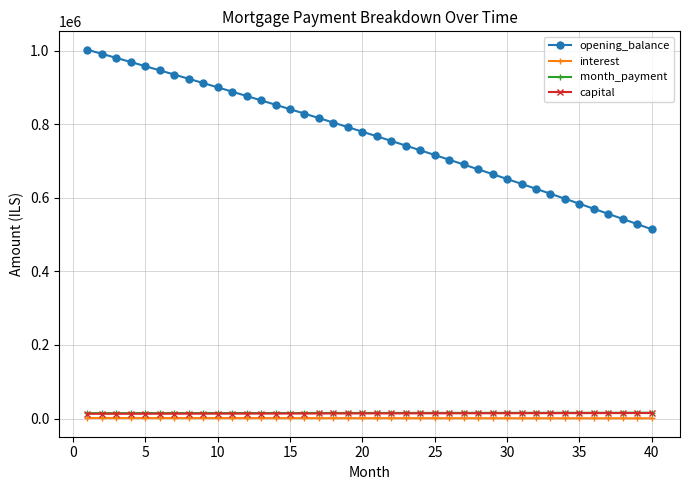

True or false: month_payment and interest cross at least once.

False